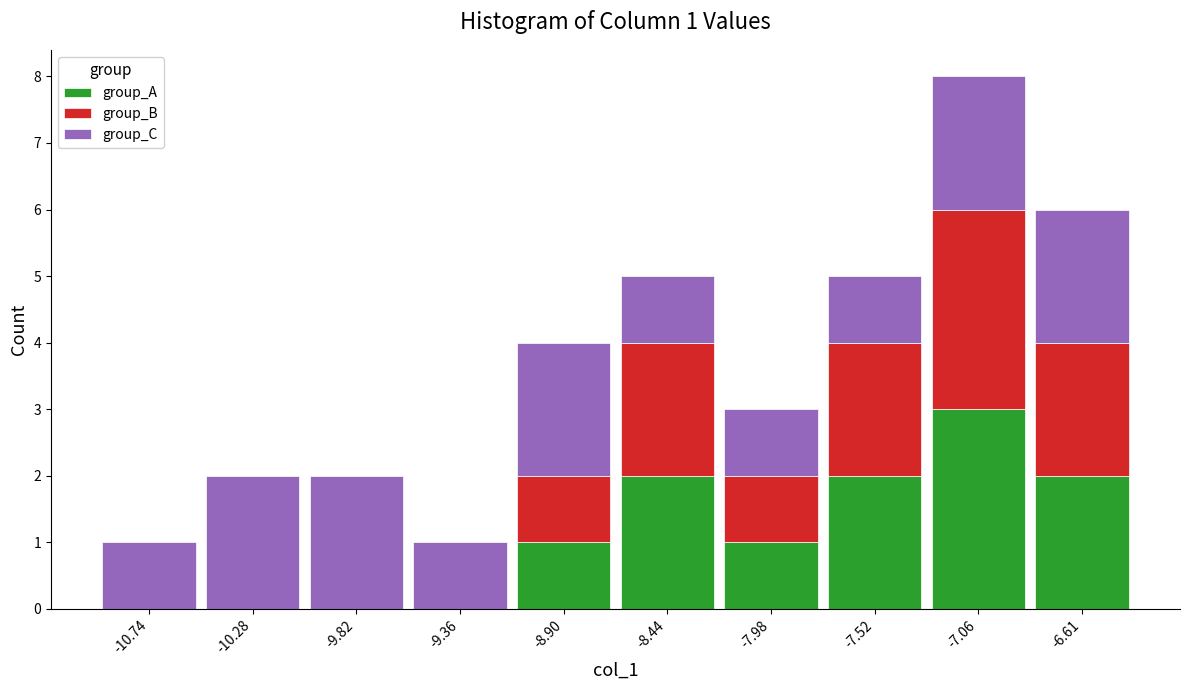

Reading right to left, transcribe the values for group_A.

-6.61=2	-7.06=3	-7.52=2	-7.98=1	-8.44=2	-8.90=1	-9.36=0	-9.82=0	-10.28=0	-10.74=0